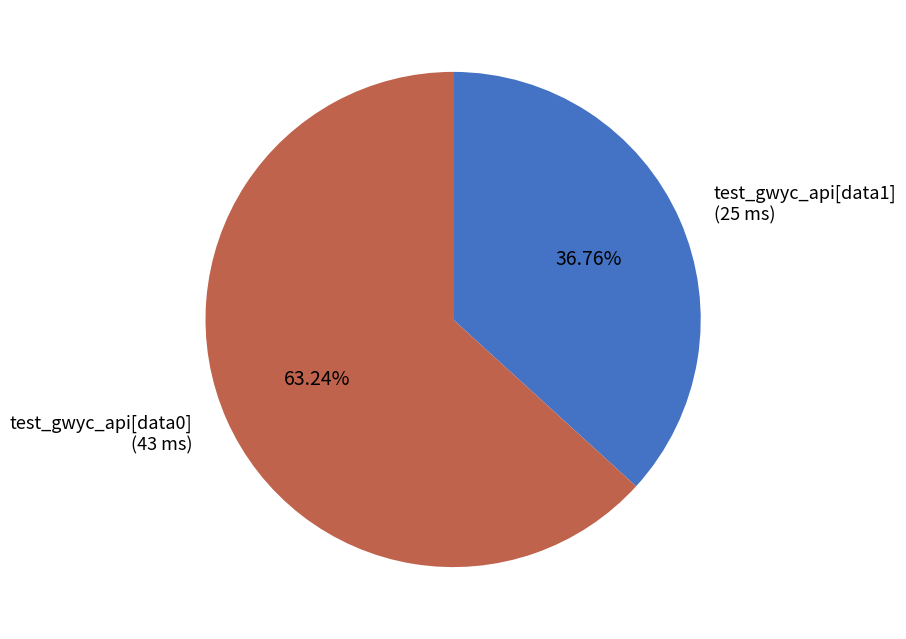

Which category has the smallest portion of the pie?

test_gwyc_api[data1]